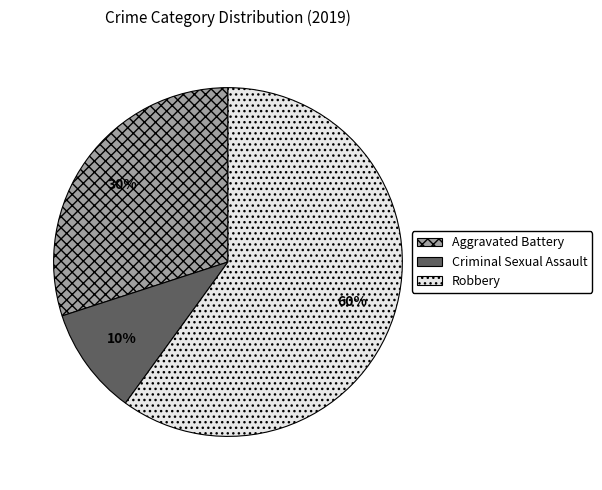

To the nearest percent, what is the average slice percentage?

33%